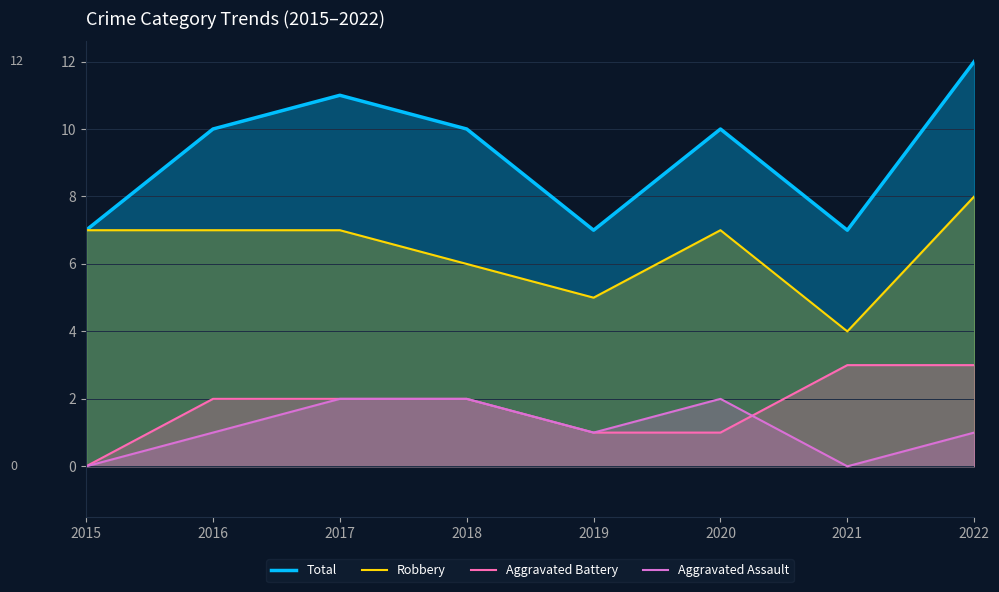

What is the value of the Aggravated Battery point at the 6th from the left?

1